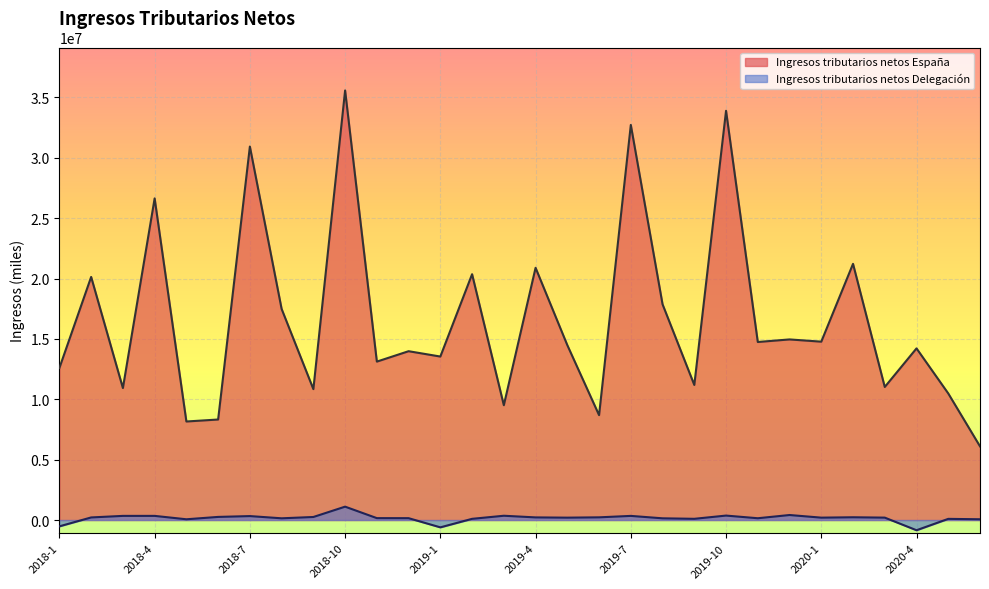

True or false: Ingresos tributarios netos España and Ingresos tributarios netos Delegación intersect in this chart.

False